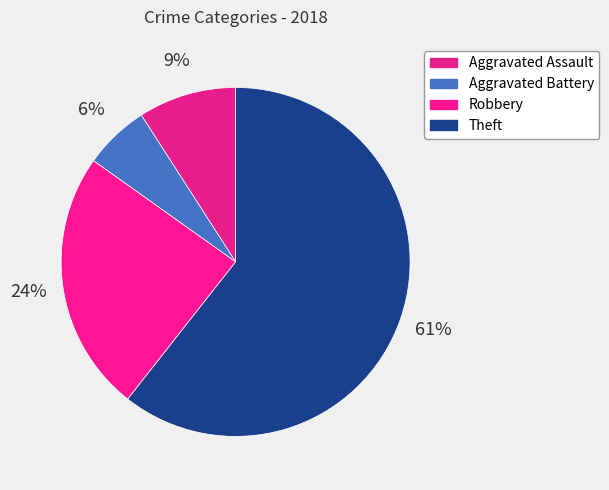

Which category has the smallest portion of the pie?

Aggravated Battery